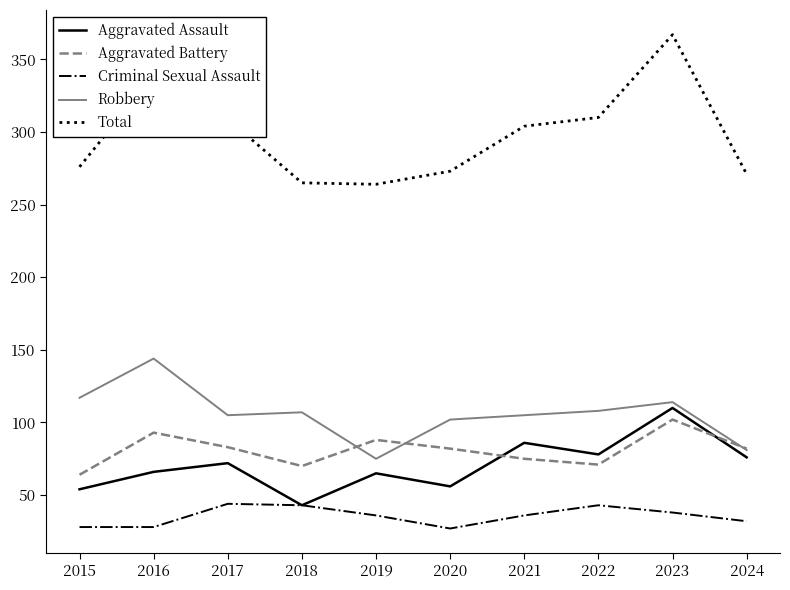

At how many categories does at least one series exceed 40?

10